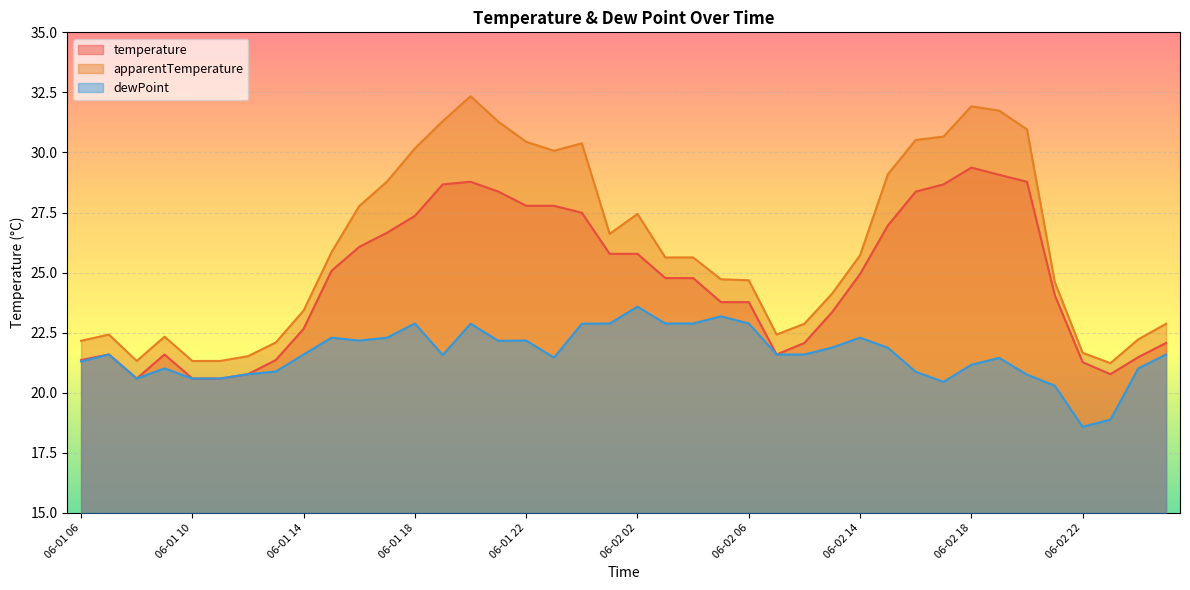

True or false: dewPoint and apparentTemperature cross at least once.

False